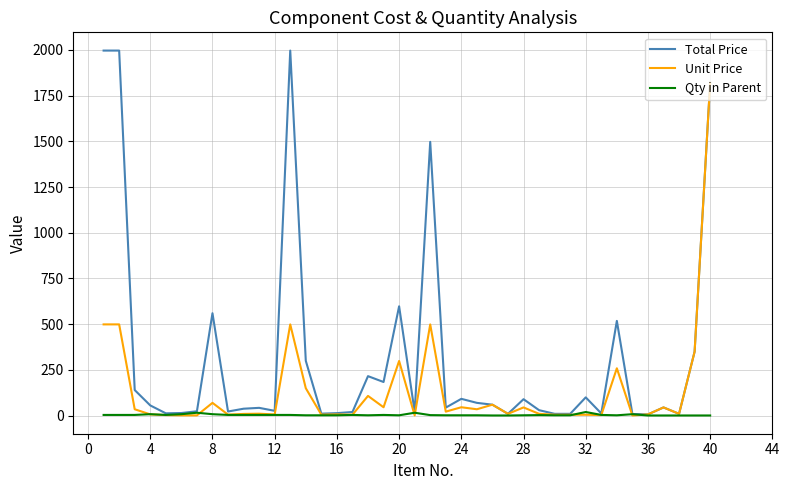

What is the average value of the Total Price series?

326.8